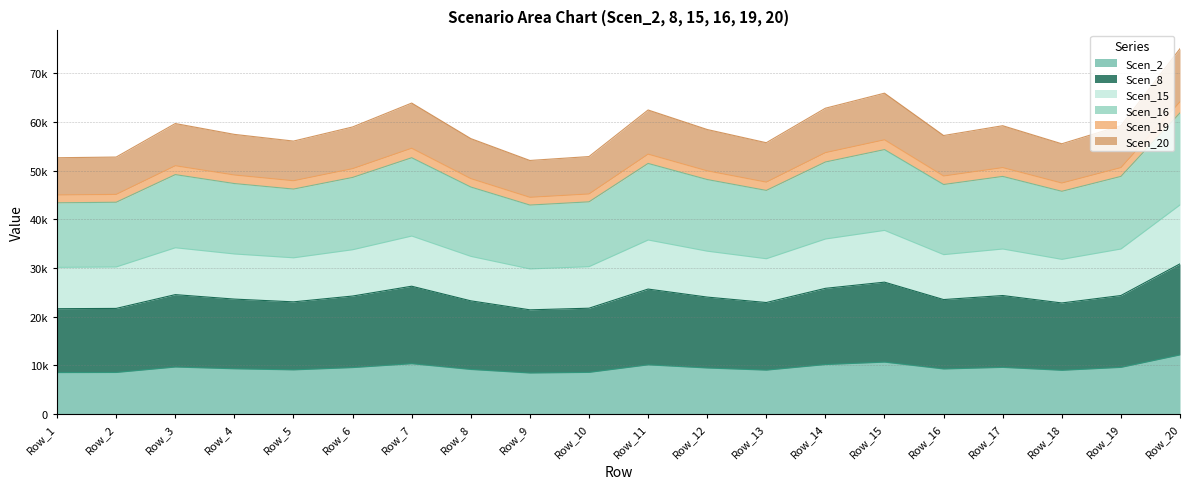

What are all the series names shown in the legend?

Scen_2, Scen_8, Scen_15, Scen_16, Scen_19, Scen_20